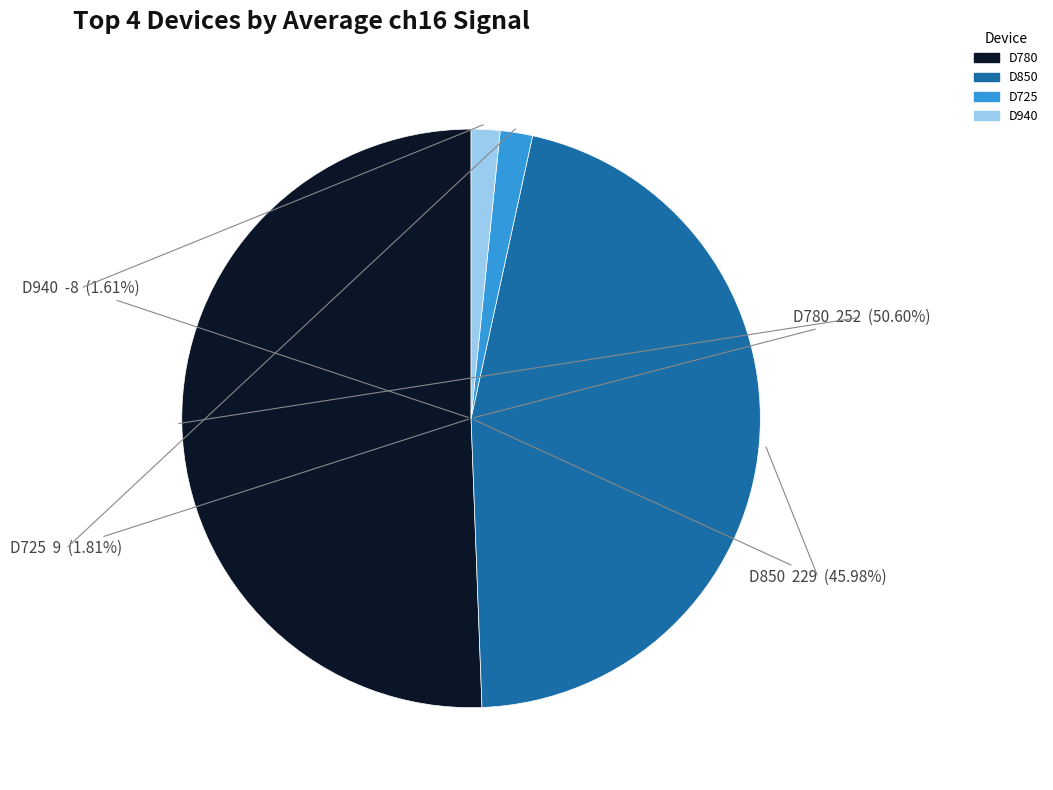

Is it true that D725 is 13% of the pie?

False